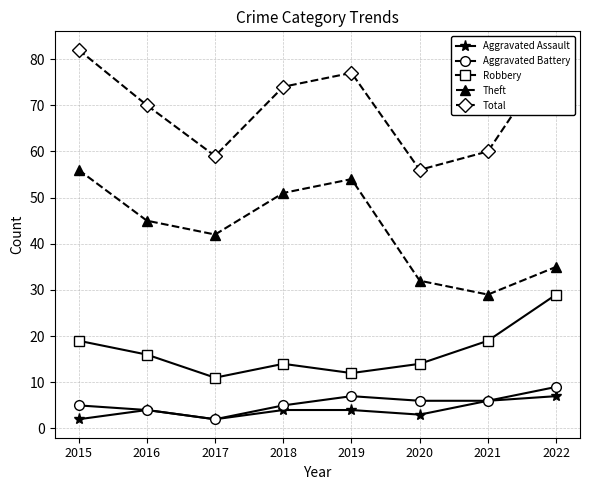

What is the approximate value of Aggravated Assault at 2020?

3